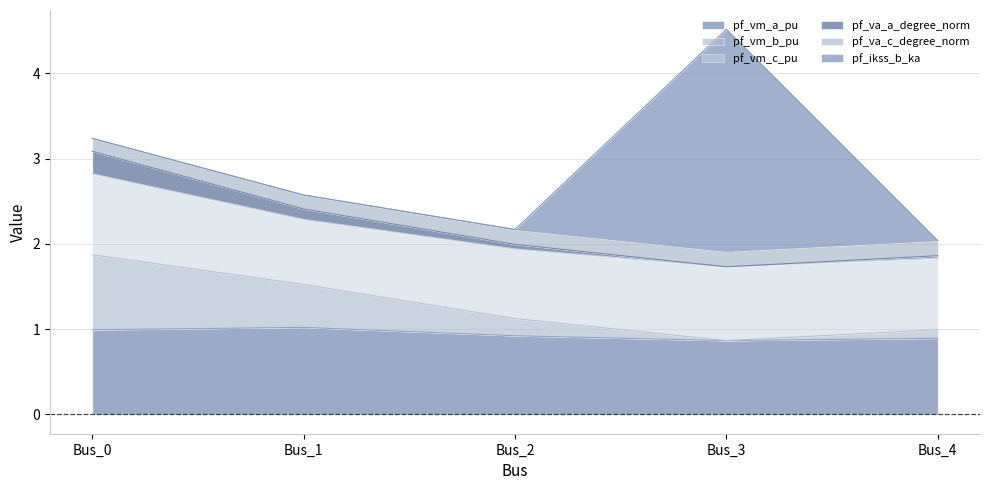

Which has a higher value, Bus_4 or Bus_2?

Bus_2